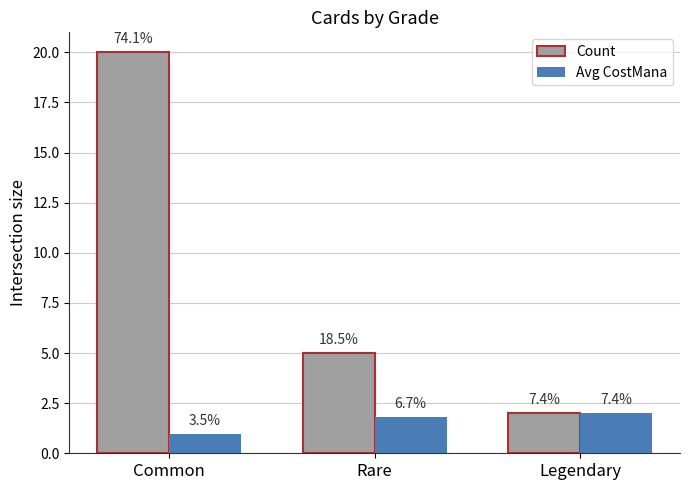

What is the value of the Count bar at the 2nd from the left?

5.0